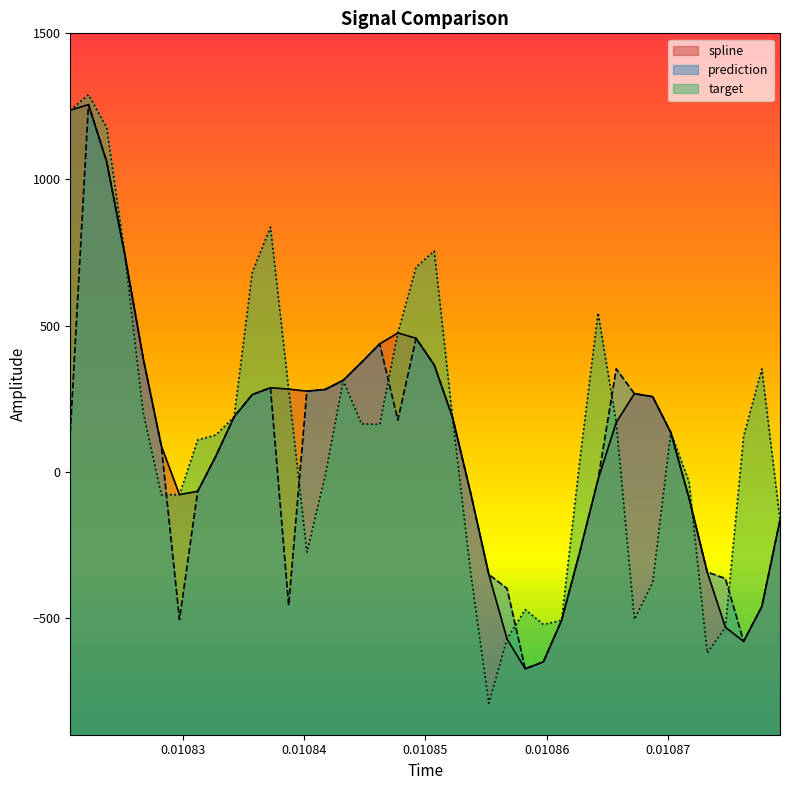

Which series has the largest range (max minus min)?

target